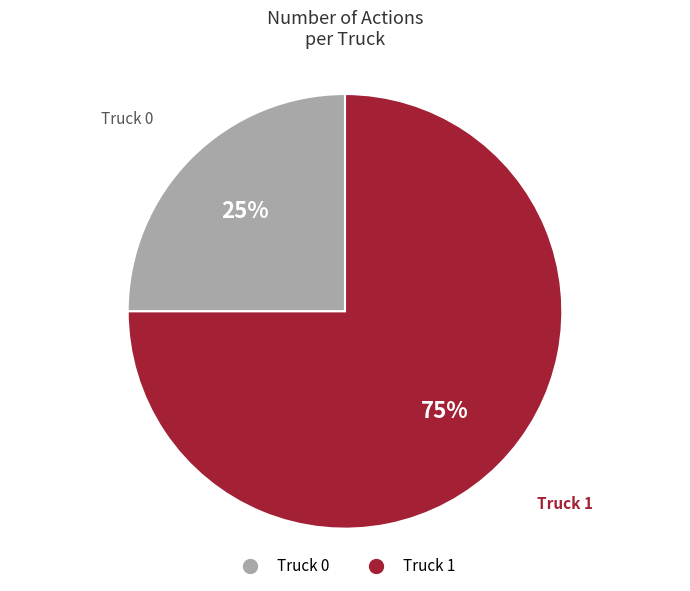

Which slice represents more than half of the pie?

Truck 1